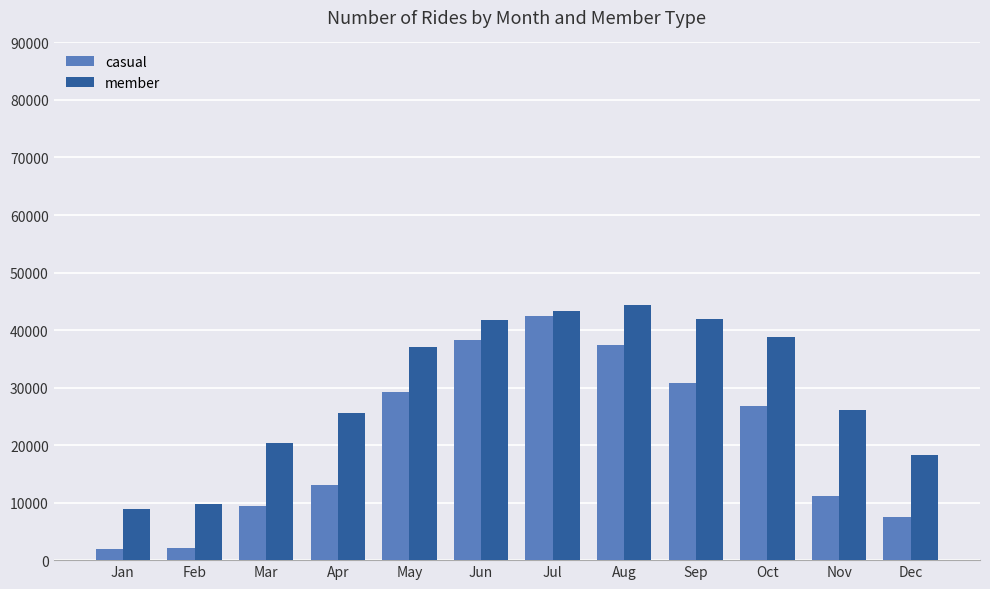

What is the value of the member bar at the 12th from the left?

18331